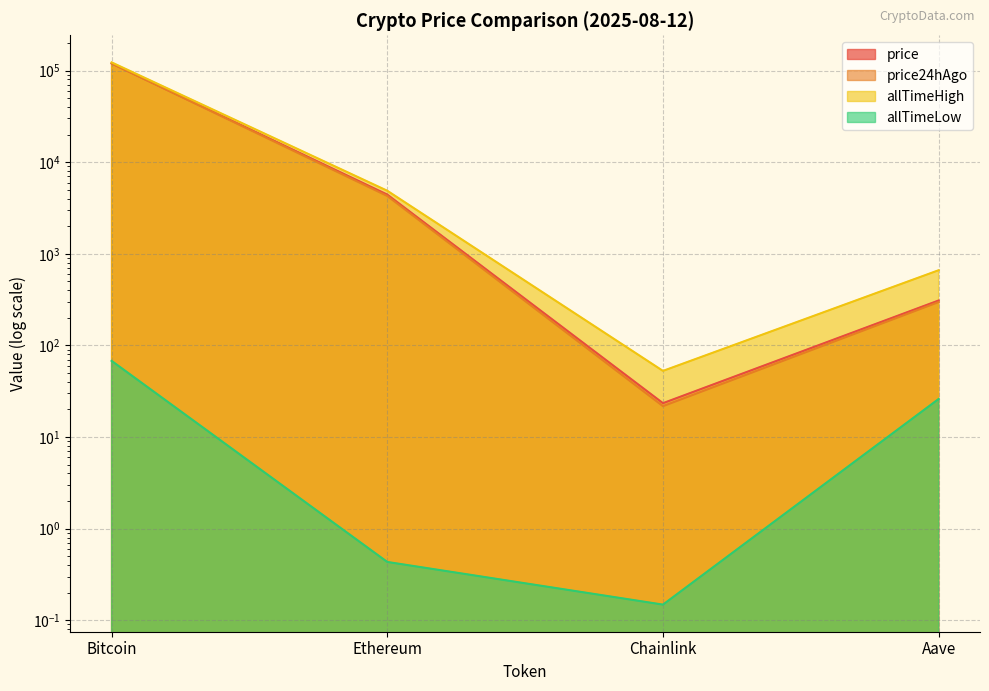

List the labels in order of allTimeHigh value, smallest first.

Chainlink, Aave, Ethereum, Bitcoin